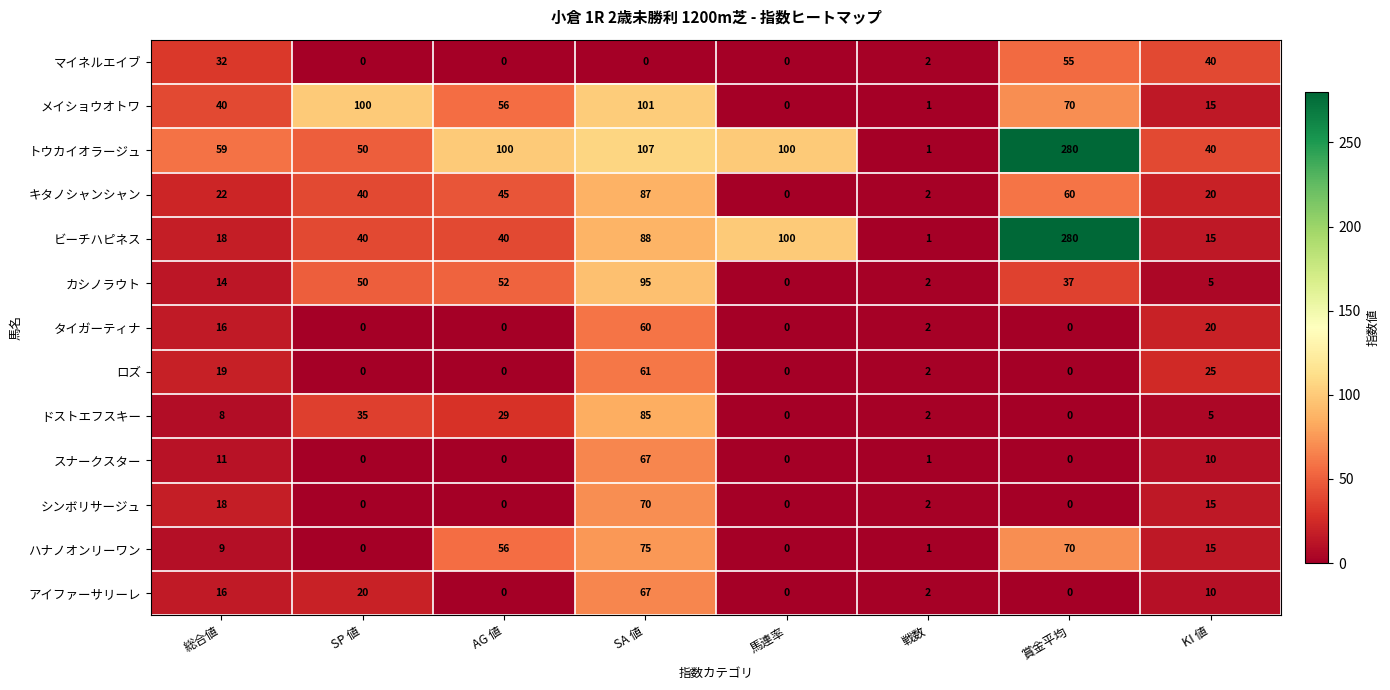

Is it true that ロズ equals 0 at SP 値?

True